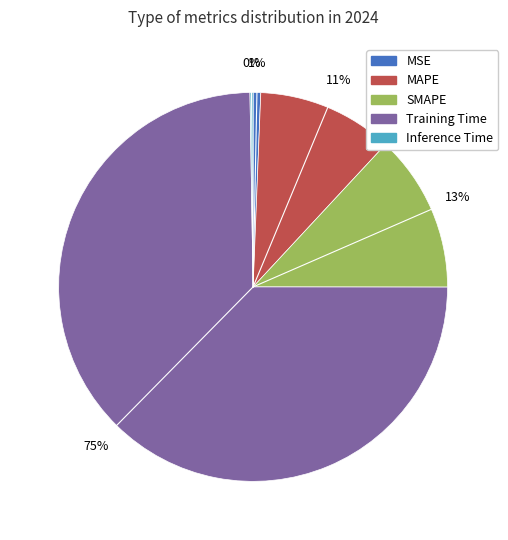

To the nearest percent, what is the average slice percentage?

20%